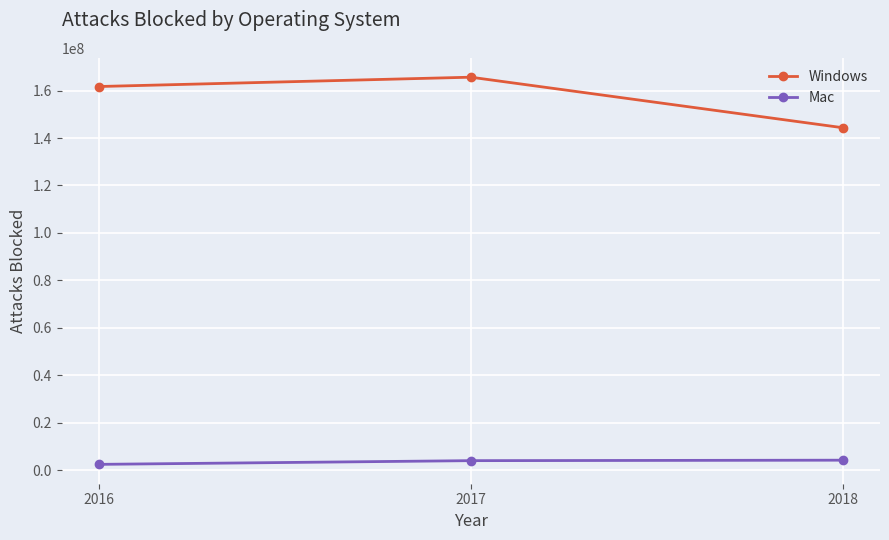

How many distinct data groups are displayed?

2